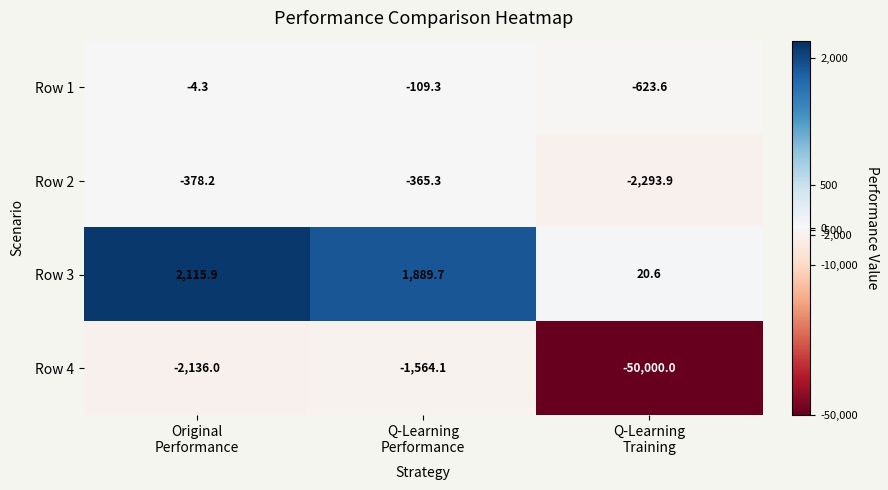

Which series has the largest range (max minus min)?

Row 4